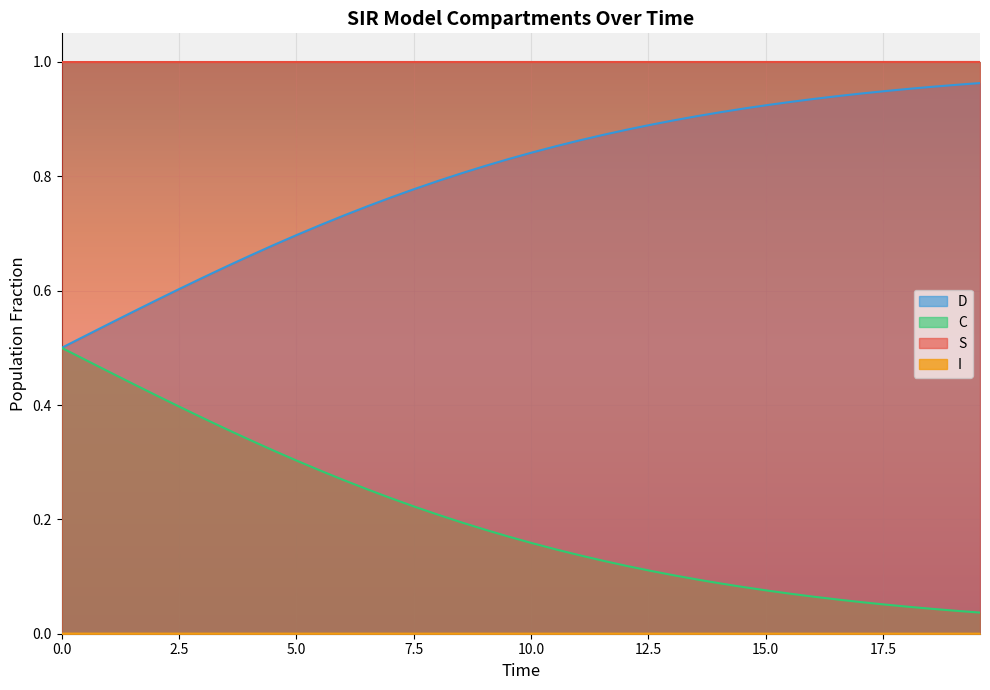

Which series has the largest total across all categories?

S